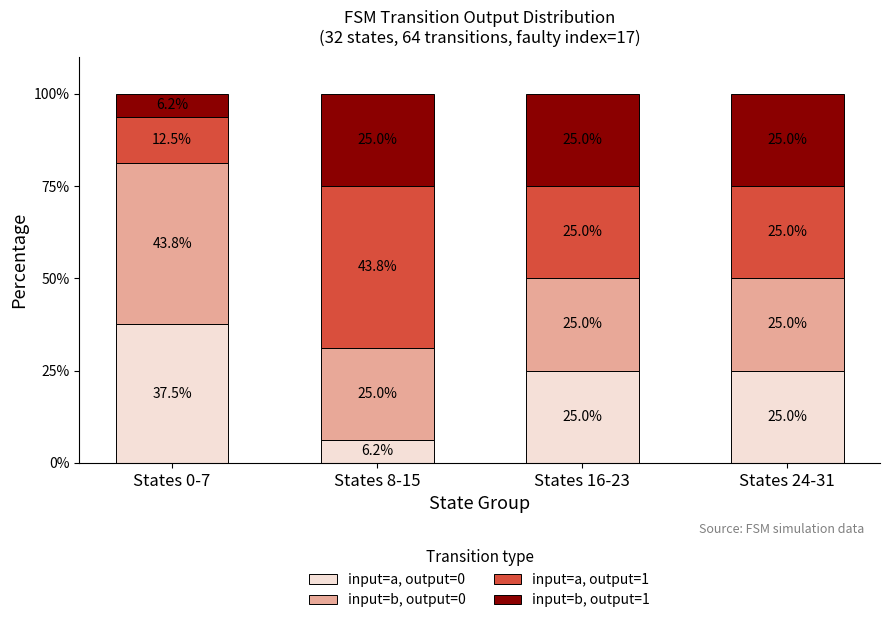

At which label does input=a, output=0 reach its minimum?

States 8-15